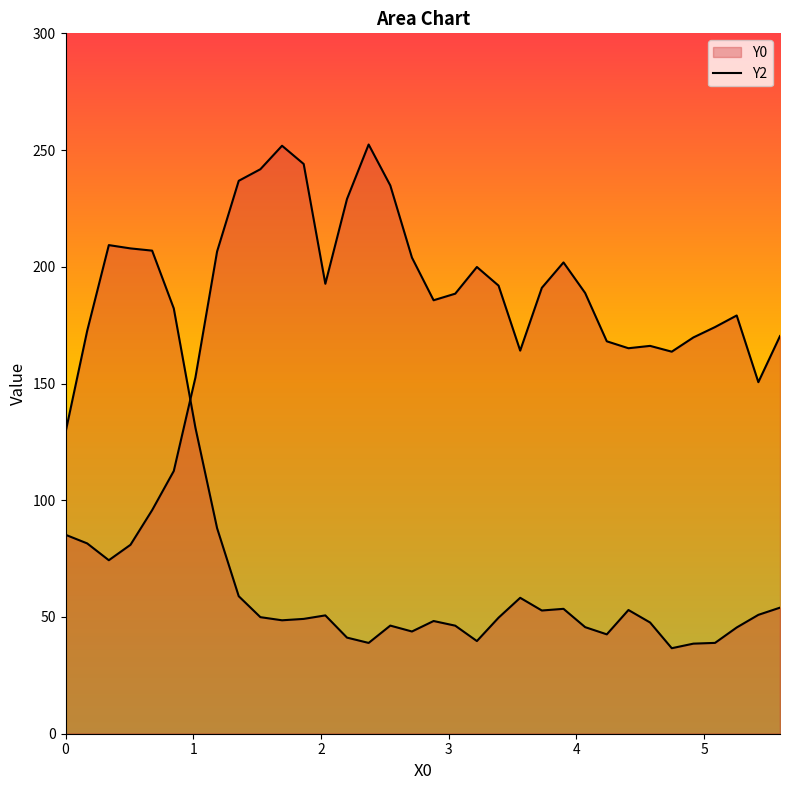

List the series in order of their peak value, highest first.

Y2, Y0